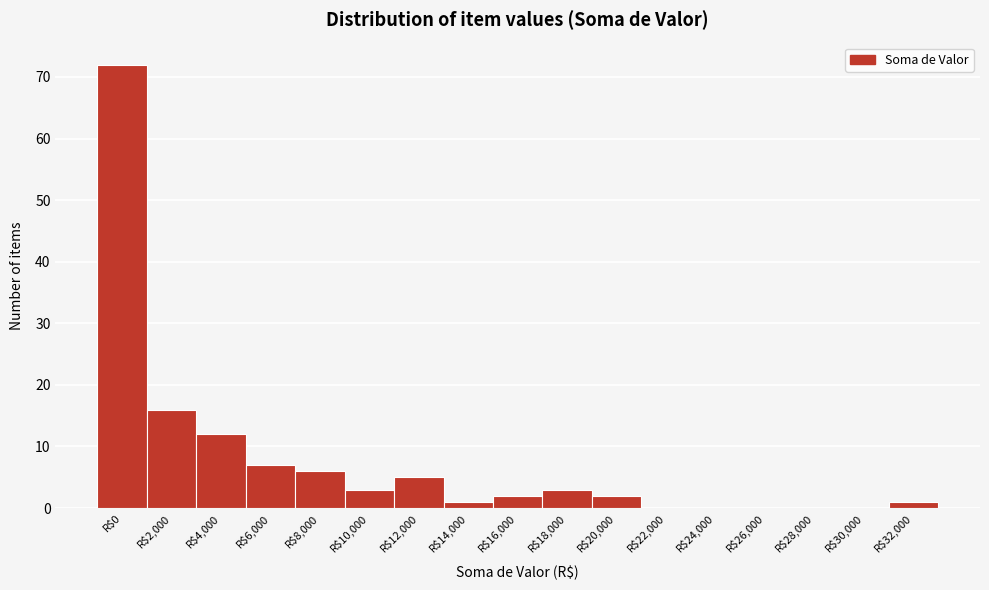

What is the sum of all values?

130